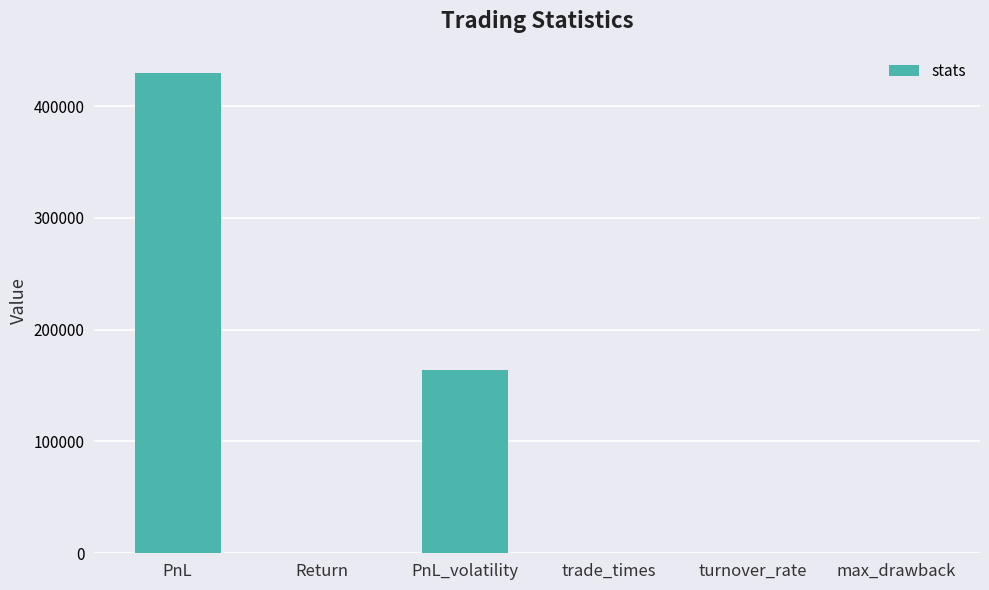

At which category does the chart reach its peak across all series?

PnL